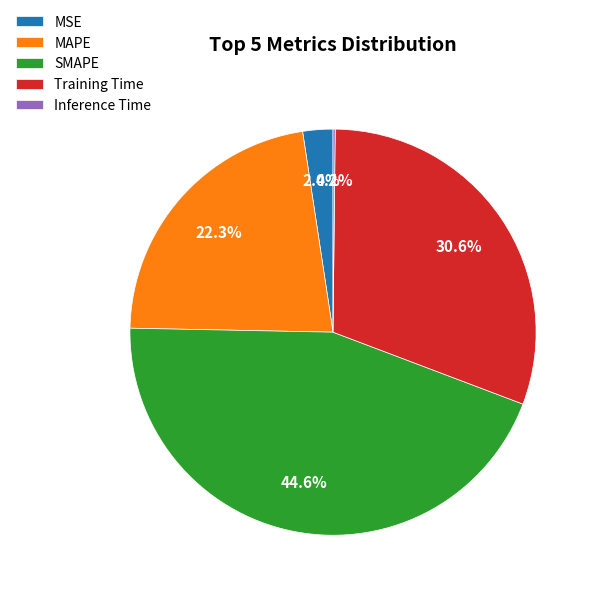

Does Training Time account for over 50% of the chart?

No